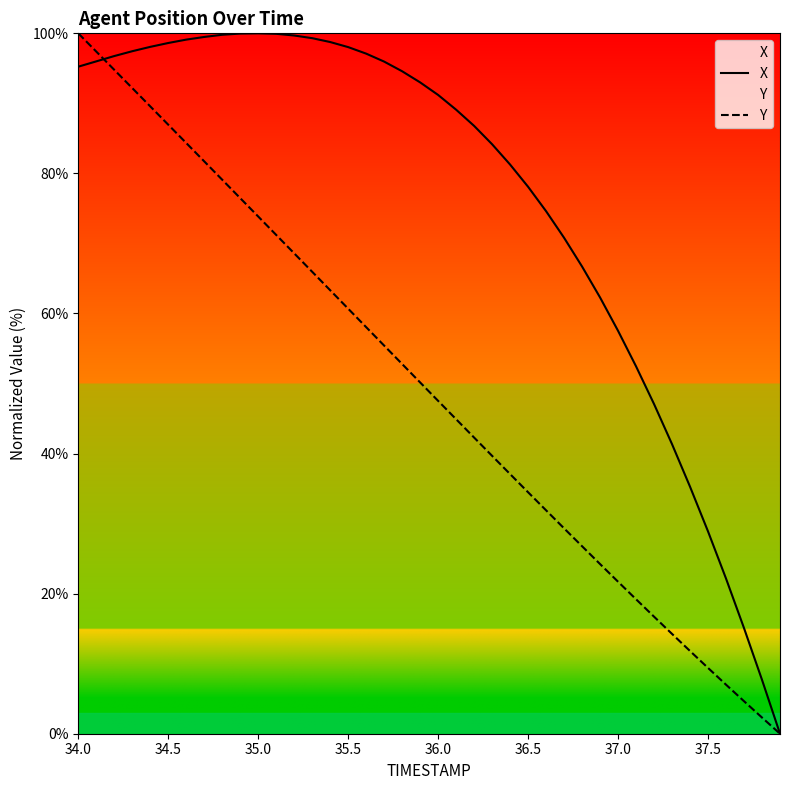

What is the maximum value shown in the chart?

100.0